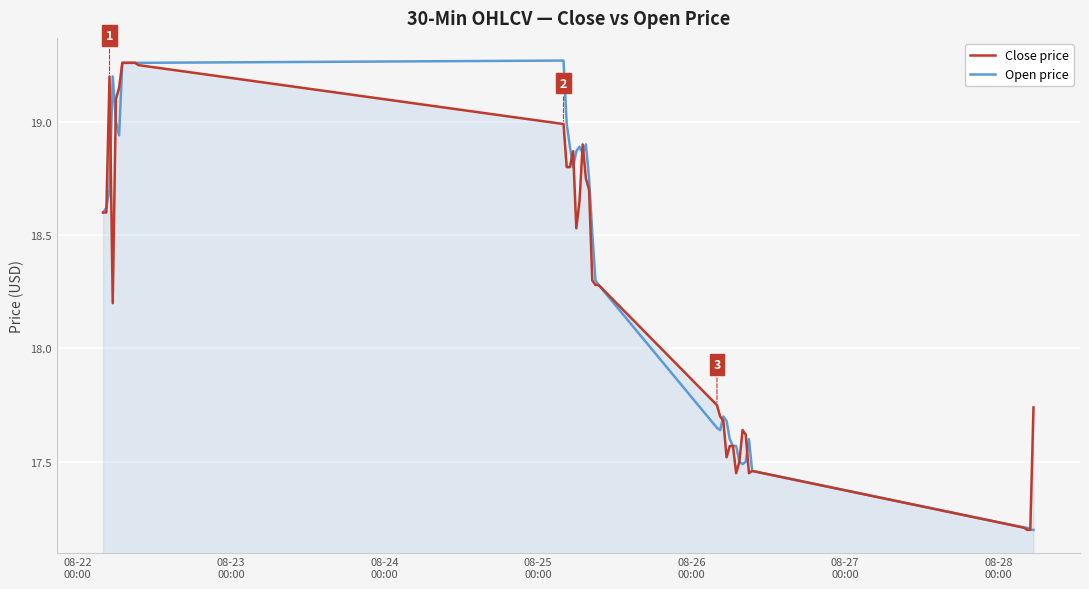

Does the chart display data point markers on the line(s)?

No